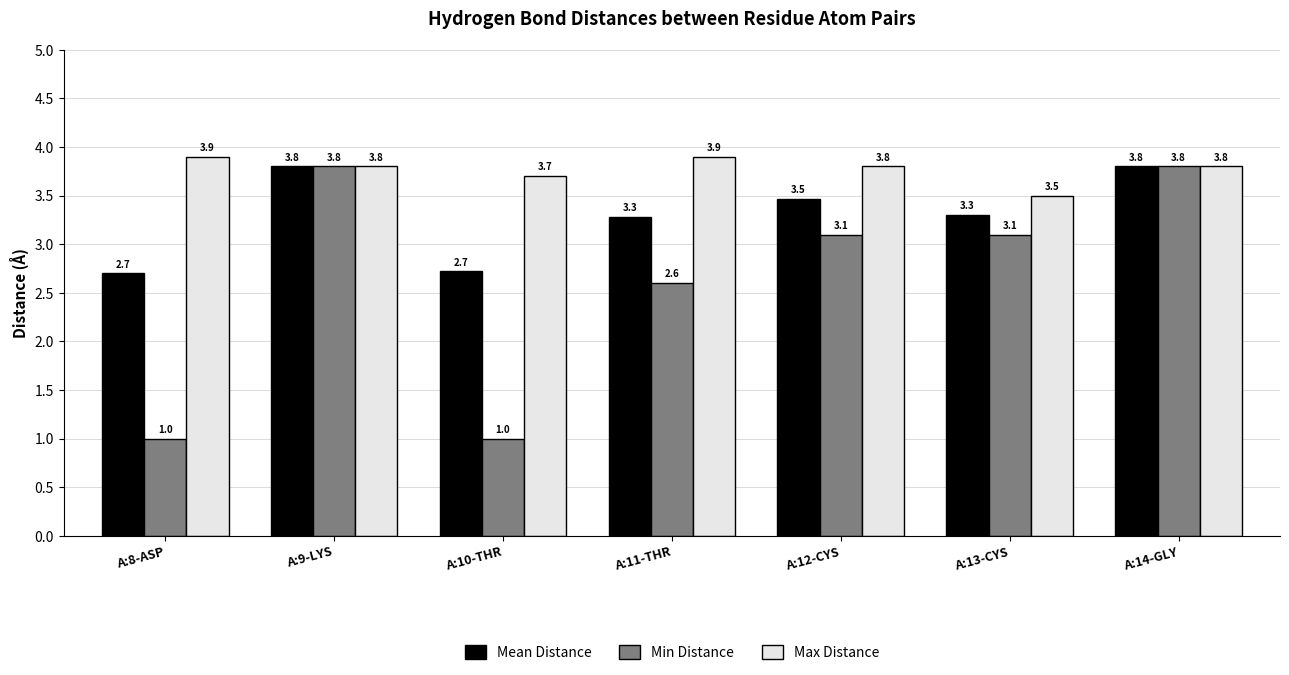

The value of Min Distance at A:9-LYS is 1.5. True or false?

False